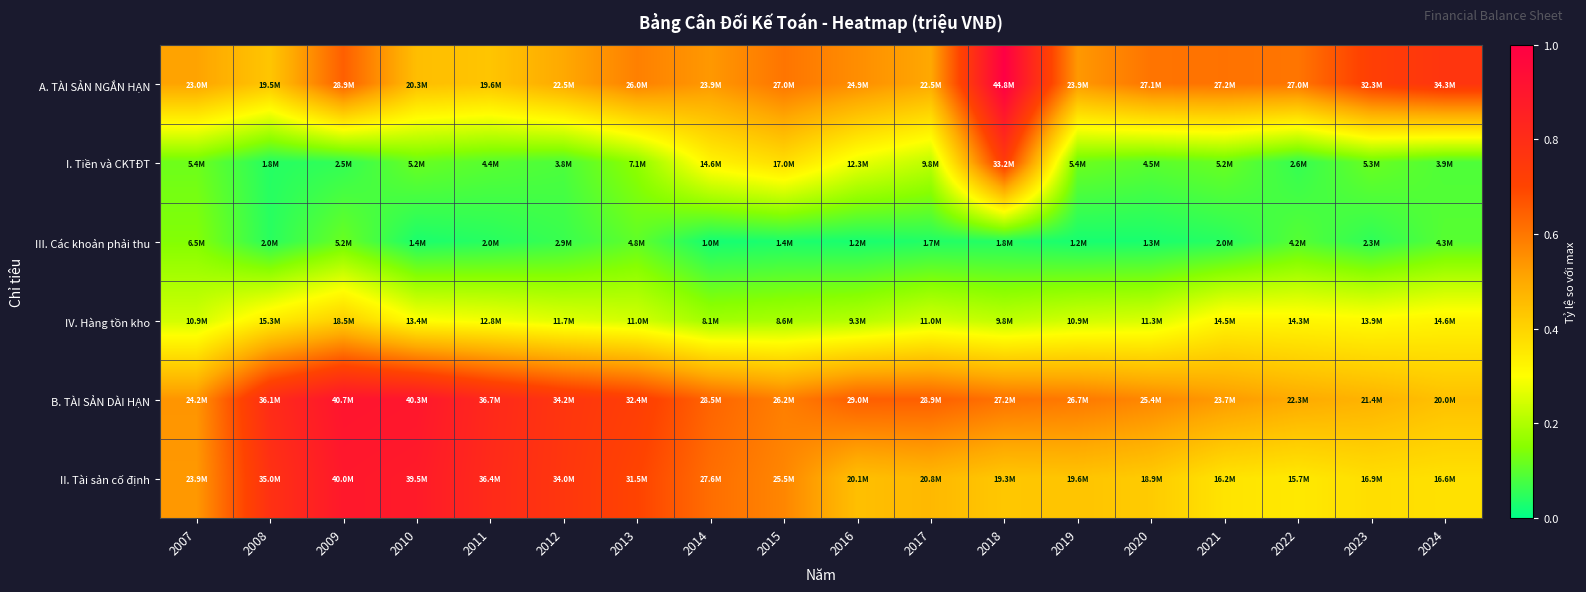

At how many categories does at least one series exceed 0?

18